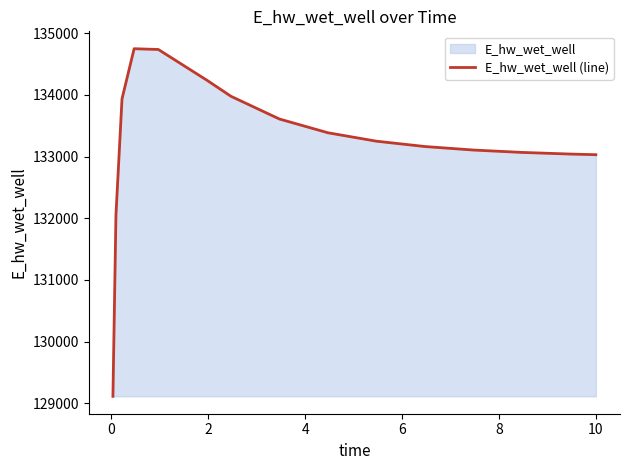

What is the greatest value displayed?

134747.3